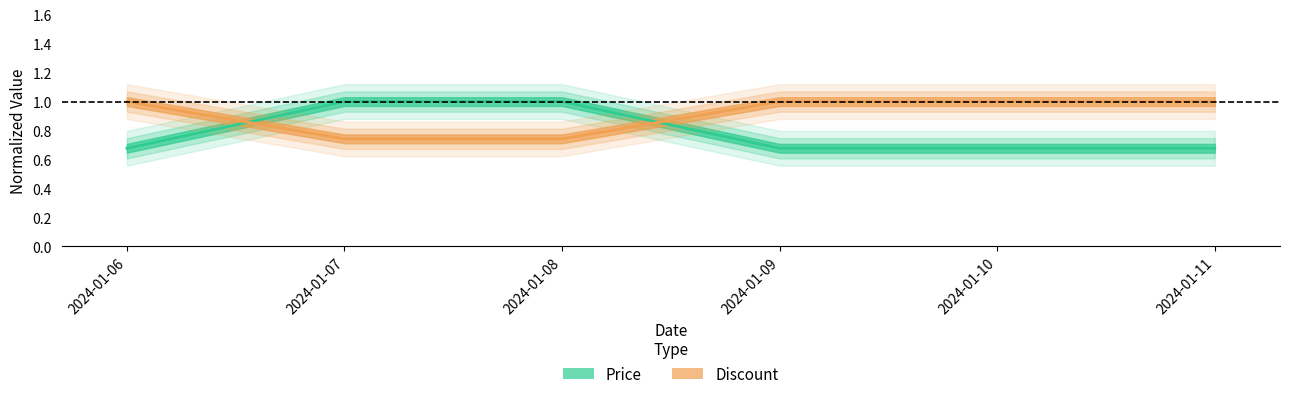

Which series ends up on top after the final intersection of Price (normalized) and Discount (normalized)?

Discount (normalized)